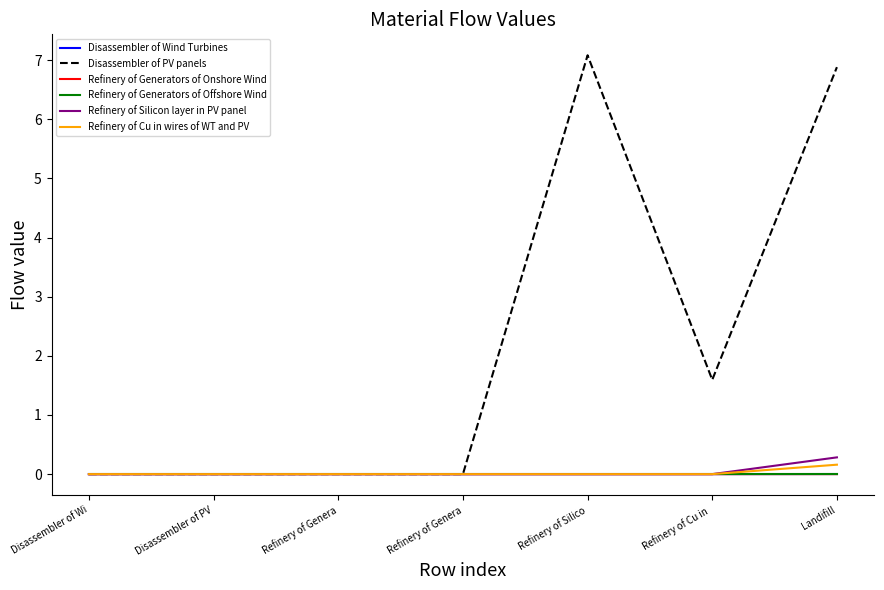

Rank the series by their maximum value, from lowest to highest.

Refinery of Generators of Offshore Wind, Refinery of Generators of Onshore Wind, Disassembler of Wind Turbines, Refinery of Cu in wires of WT and PV, Refinery of Silicon layer in PV panel, Disassembler of PV panels